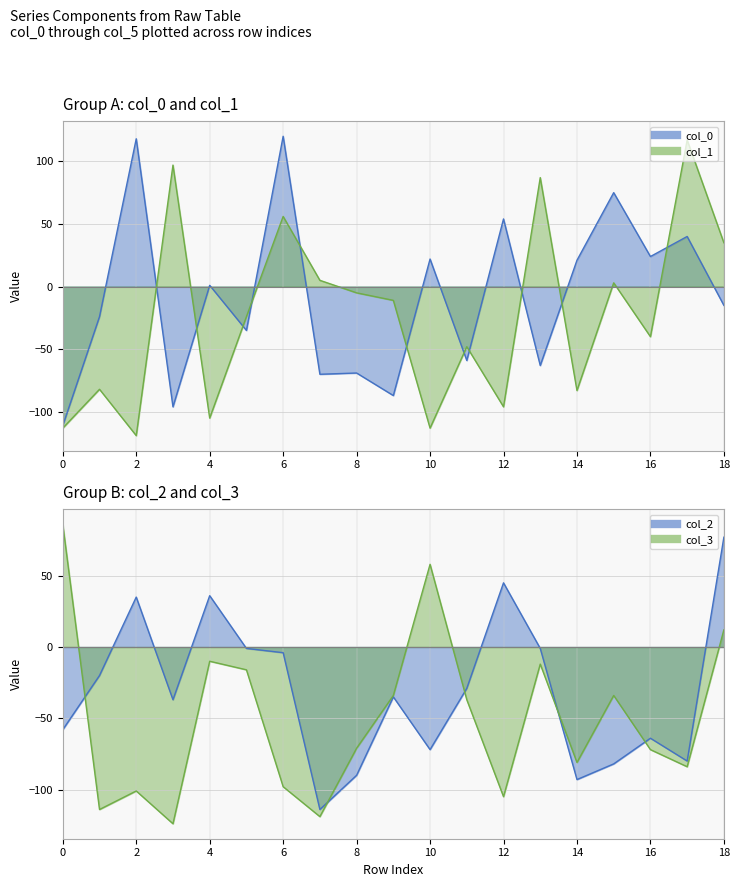

After their last crossing, which series has the higher values: col_2 or col_3?

col_2